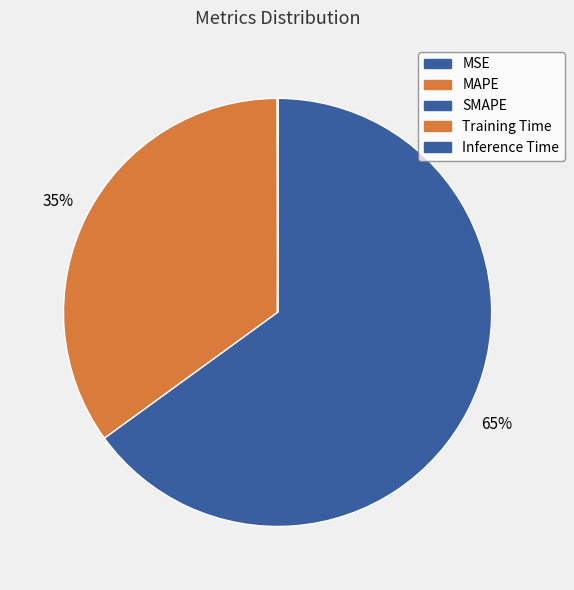

Count the number of slices in the pie.

5